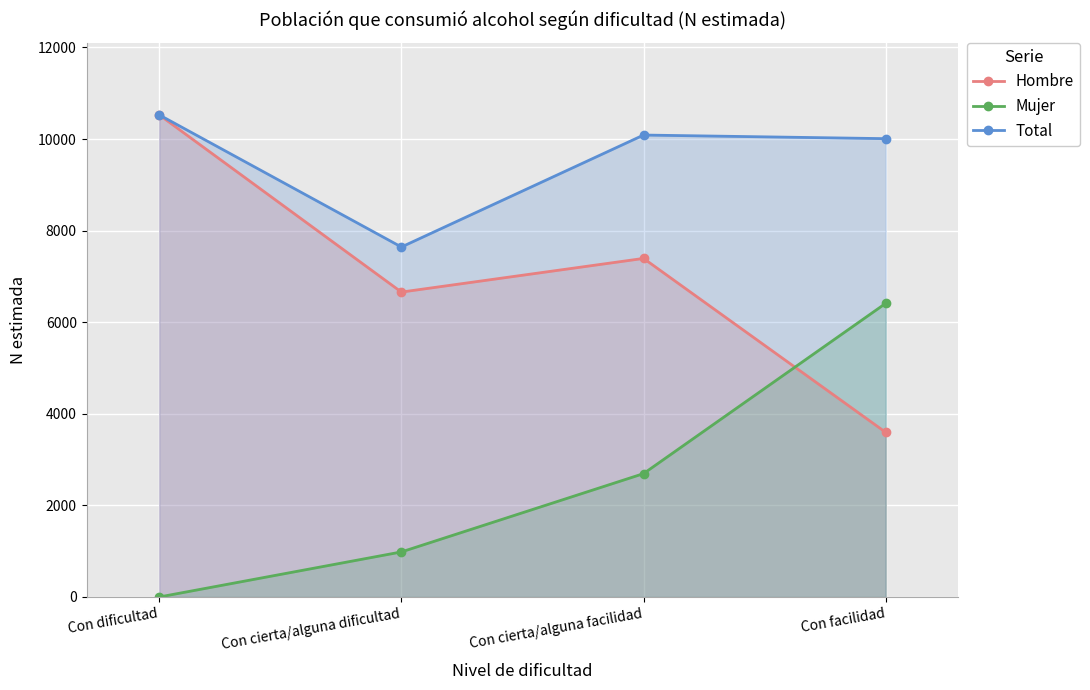

At which category is the sum across all series the highest?

Con dificultad